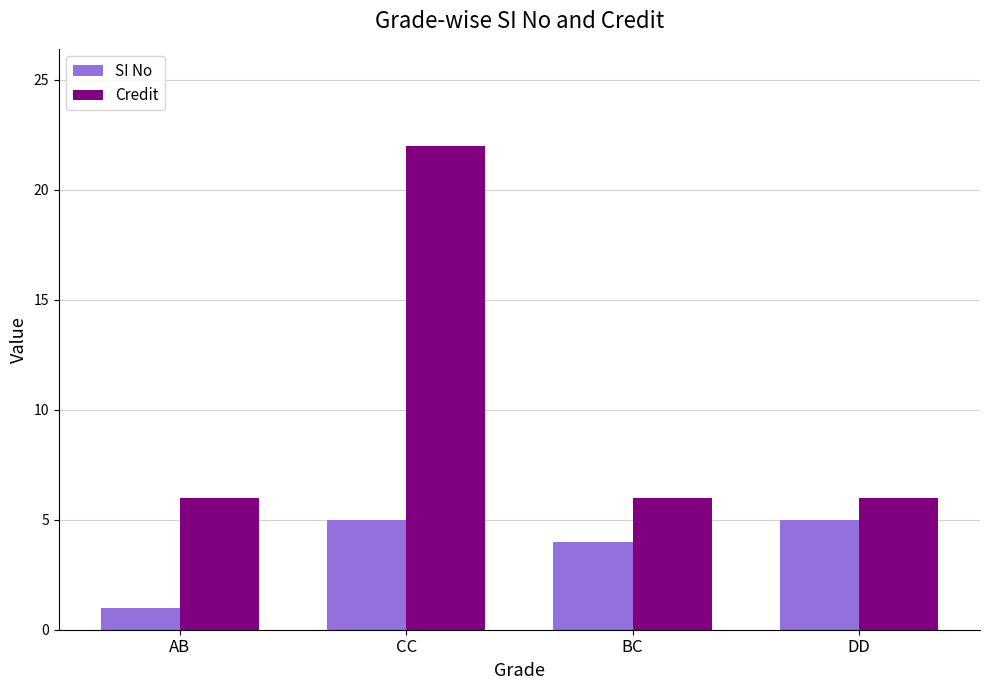

How many groups of bars are there?

4